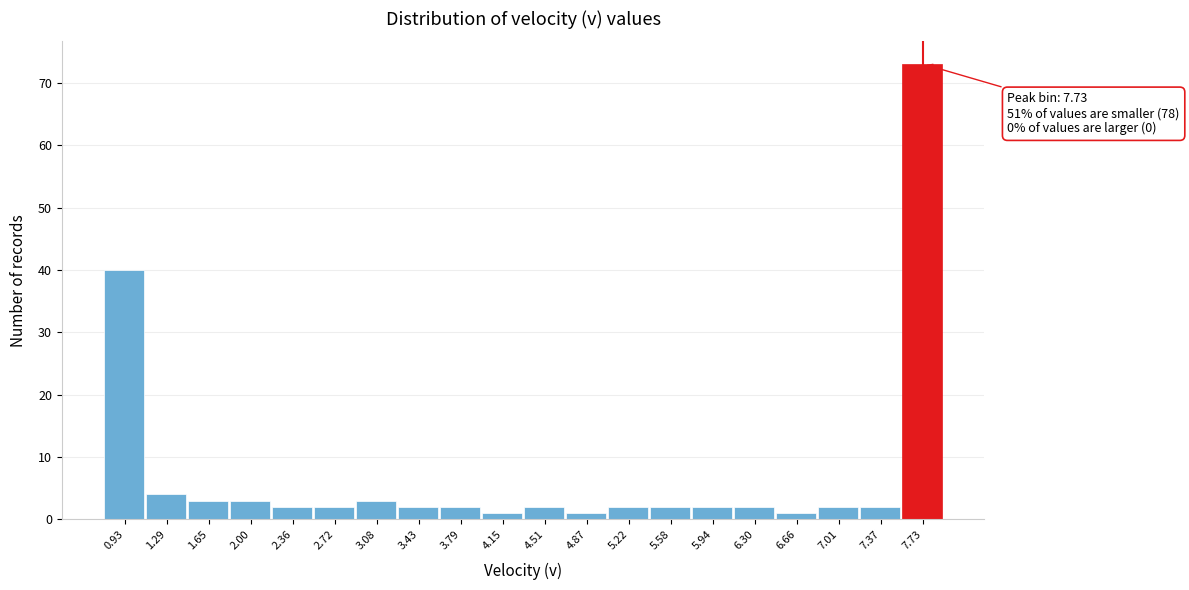

Over which range of the x-axis is the bar tallest?

7.55 to 7.90